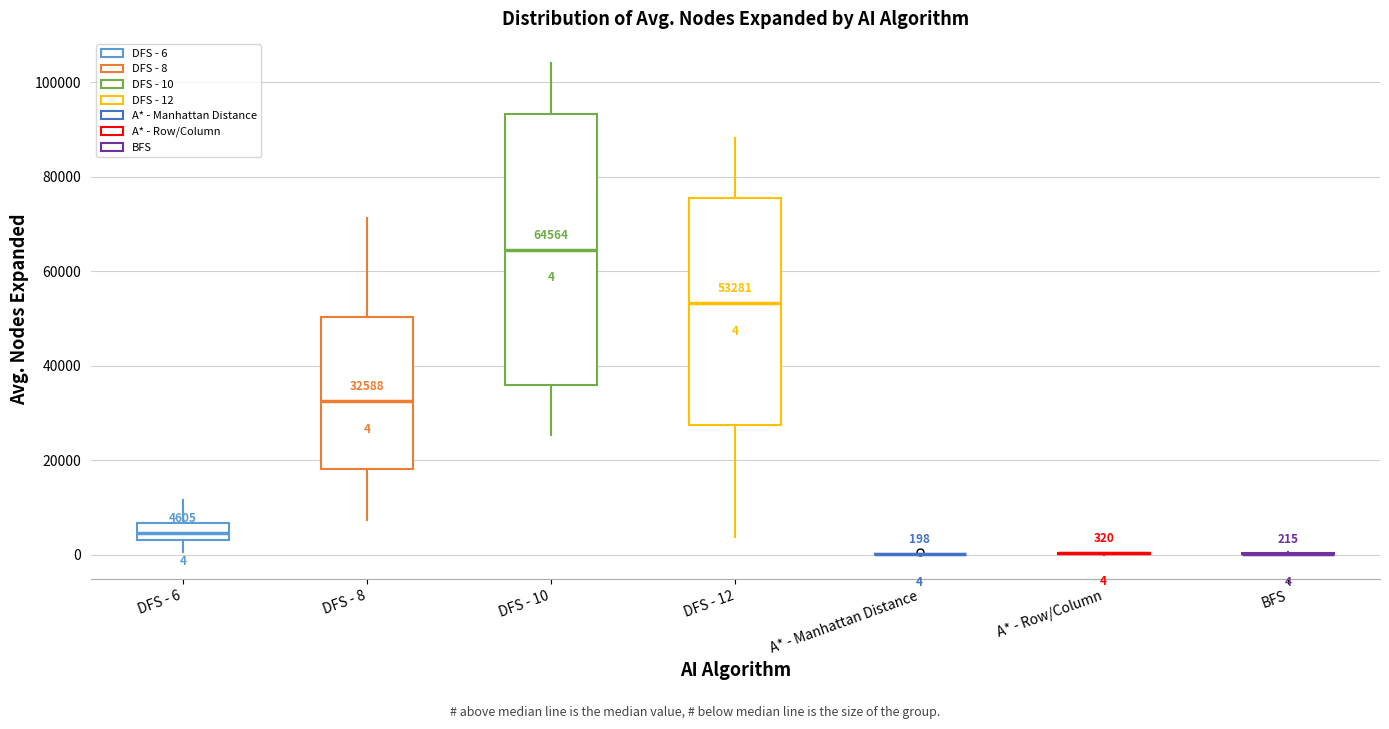

Comparing the boxes themselves (not the whiskers), which one is the tallest?

DFS - 10